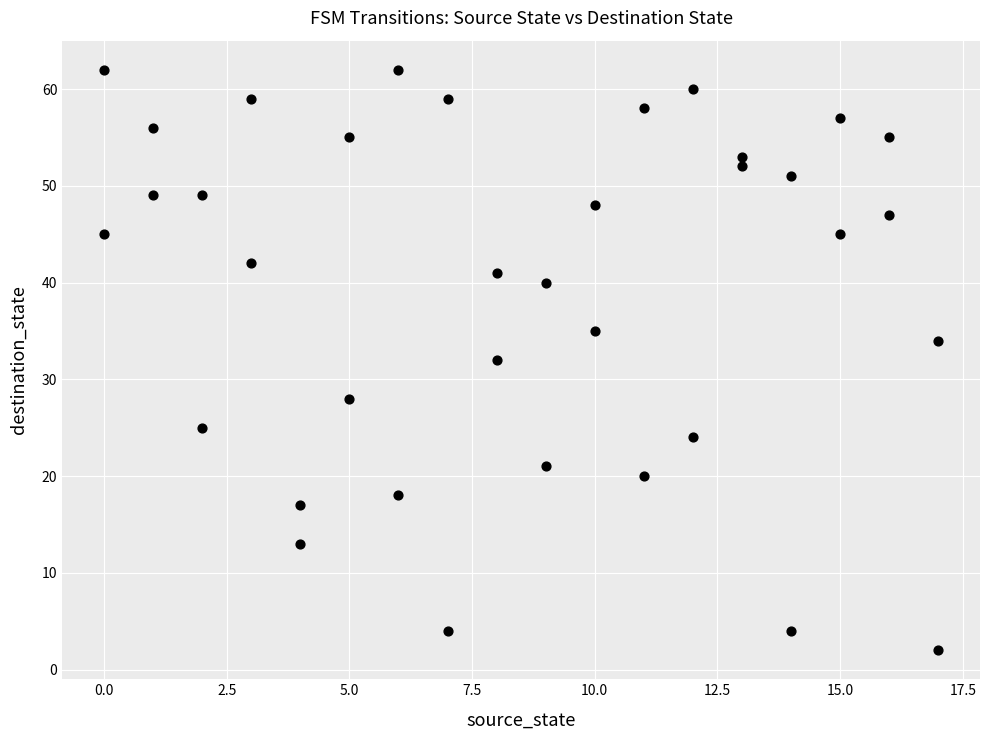

What is the range of X values (max minus min)?

17